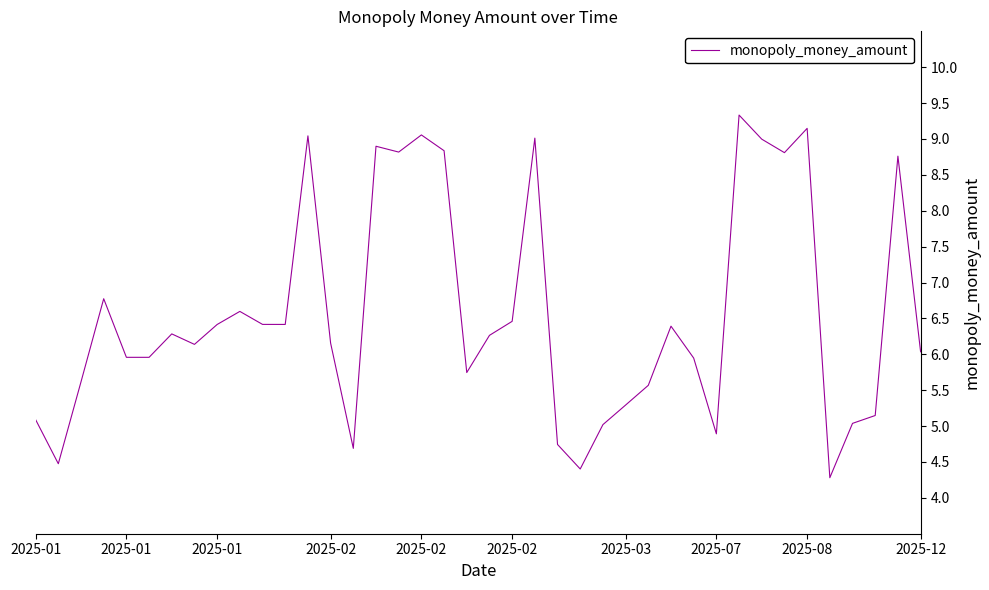

What is the difference between the maximum and minimum values?

5.1